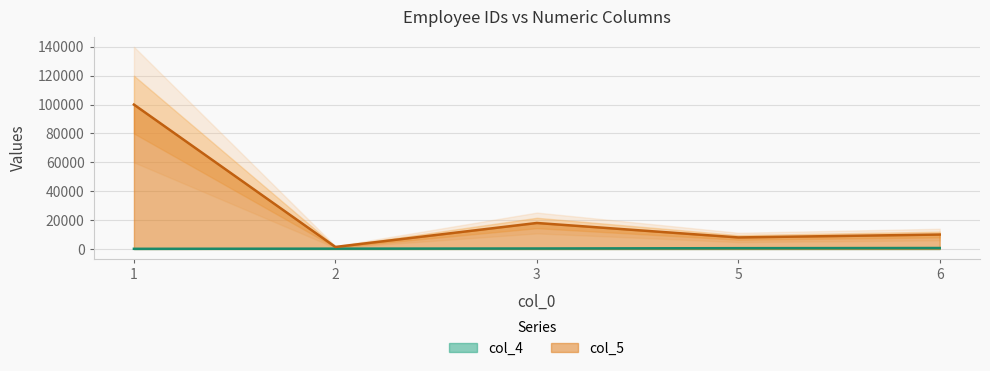

Reading right to left, extract all data points from this chart.

col_4: 666.0	555.0	333.0	222.0	111.0
col_5: 10000.0	8000.0	18000.0	1401.0	100000.0